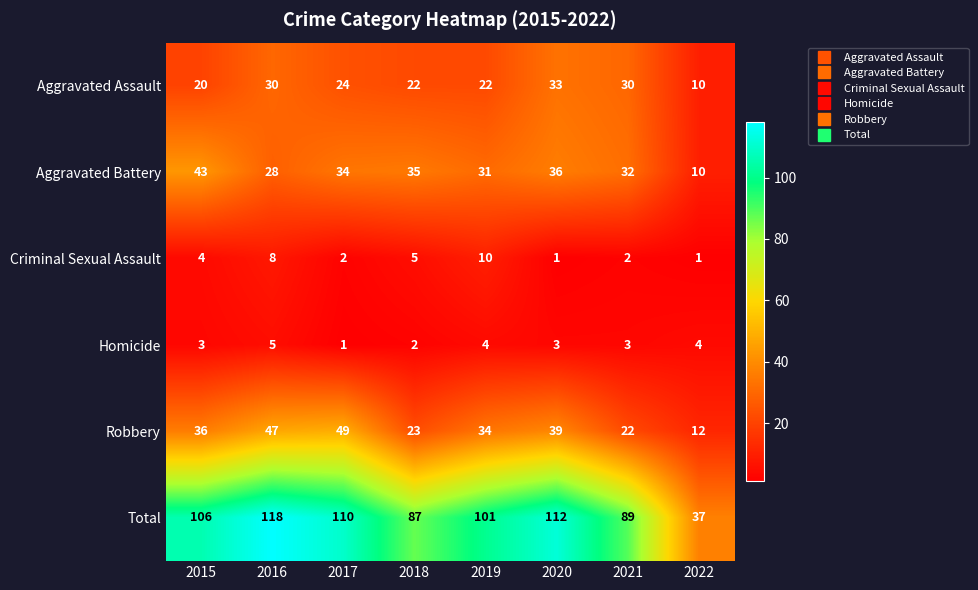

How many Homicide values are between 3 and 4?

5